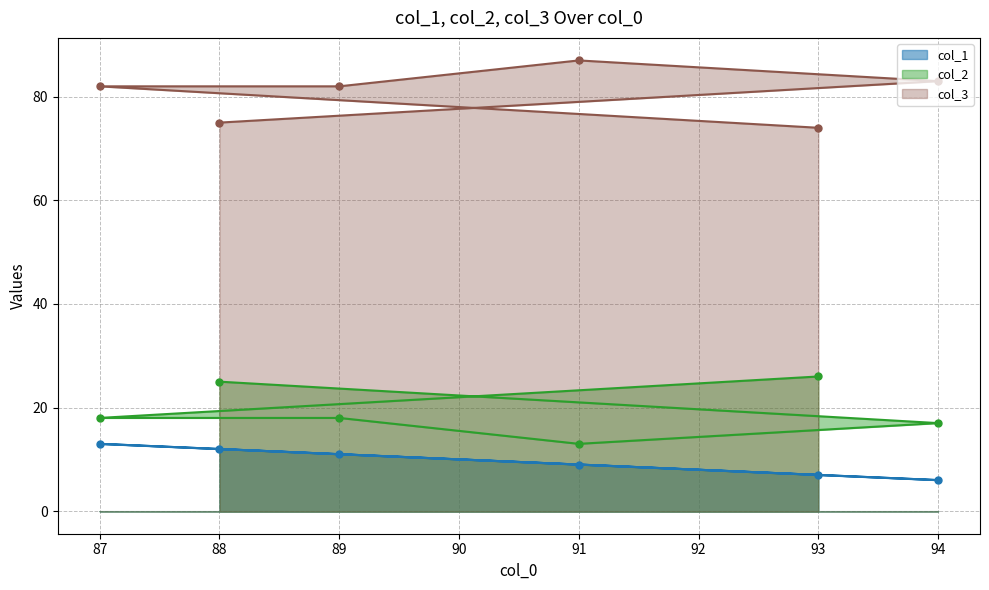

What is the difference between the highest and lowest values at 87?

69